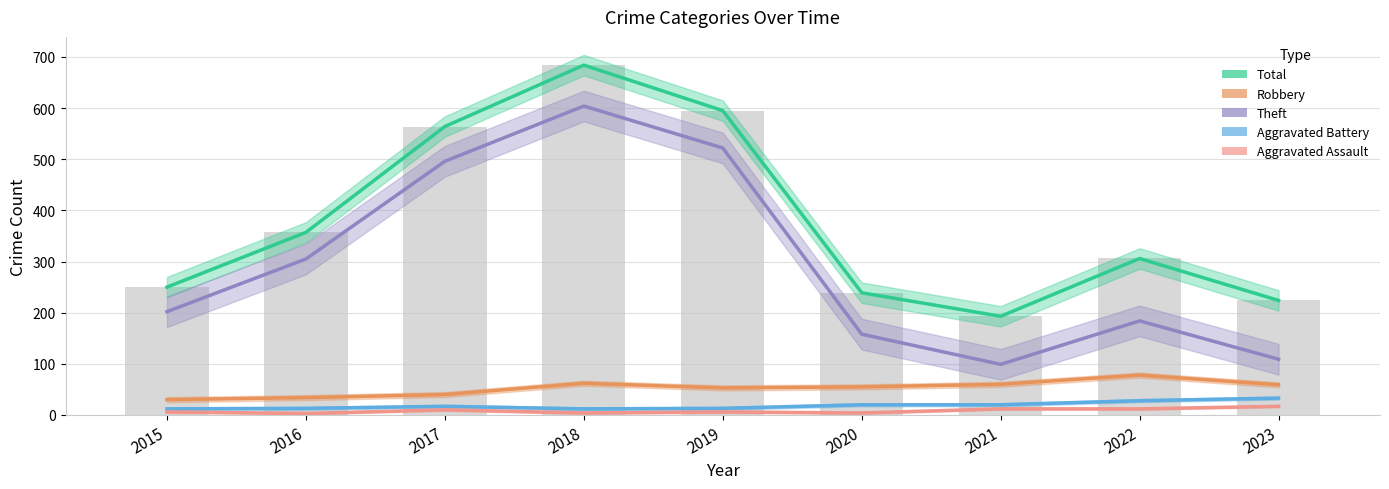

Which label corresponds to the largest value in the chart?

2018